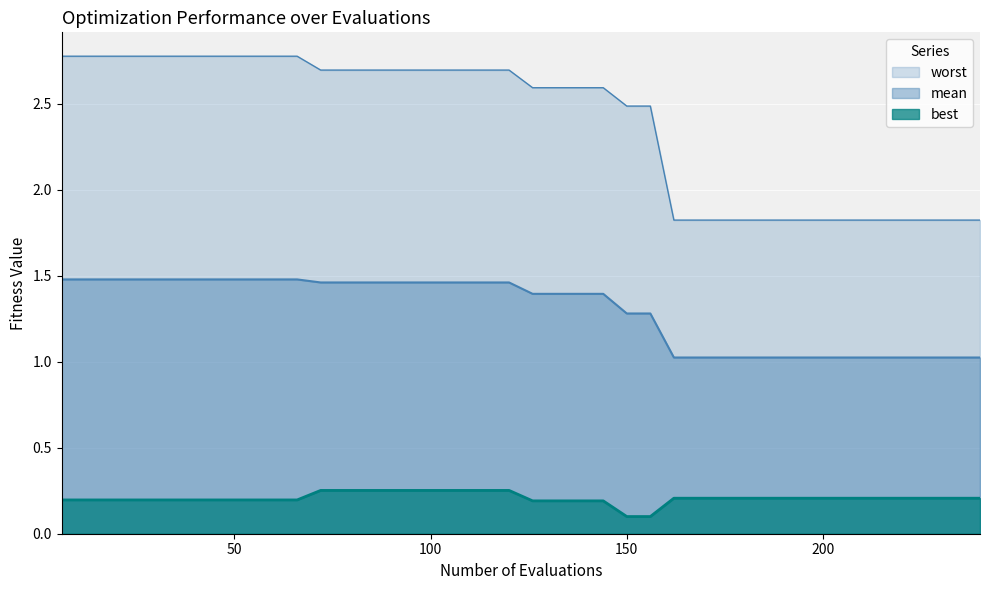

What is the value of the best point at the 36th from the left?

0.2